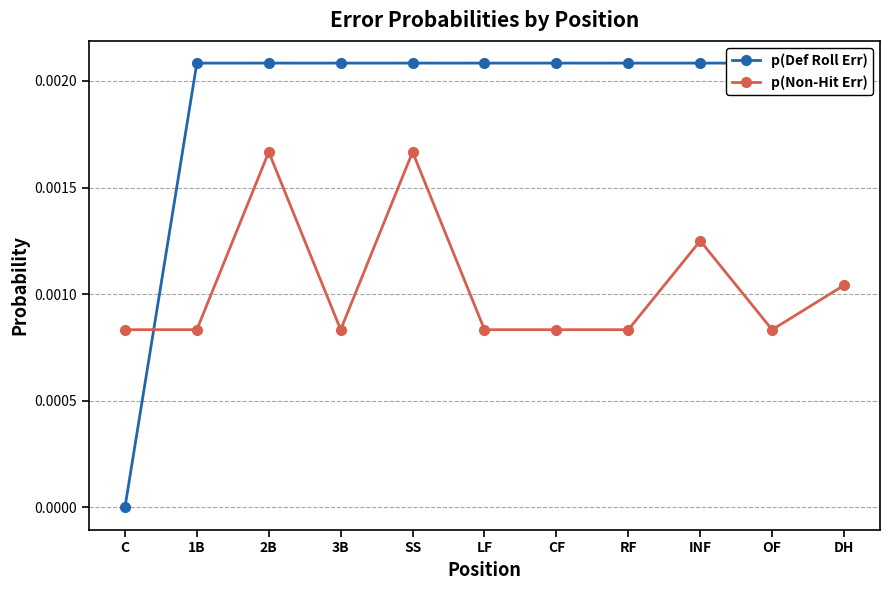

At which category does the chart reach its peak across all series?

1B